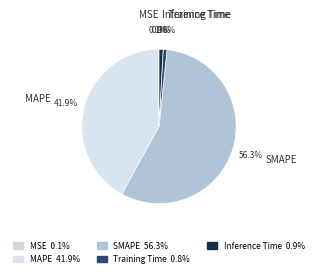

Which slice represents more than half of the pie?

SMAPE